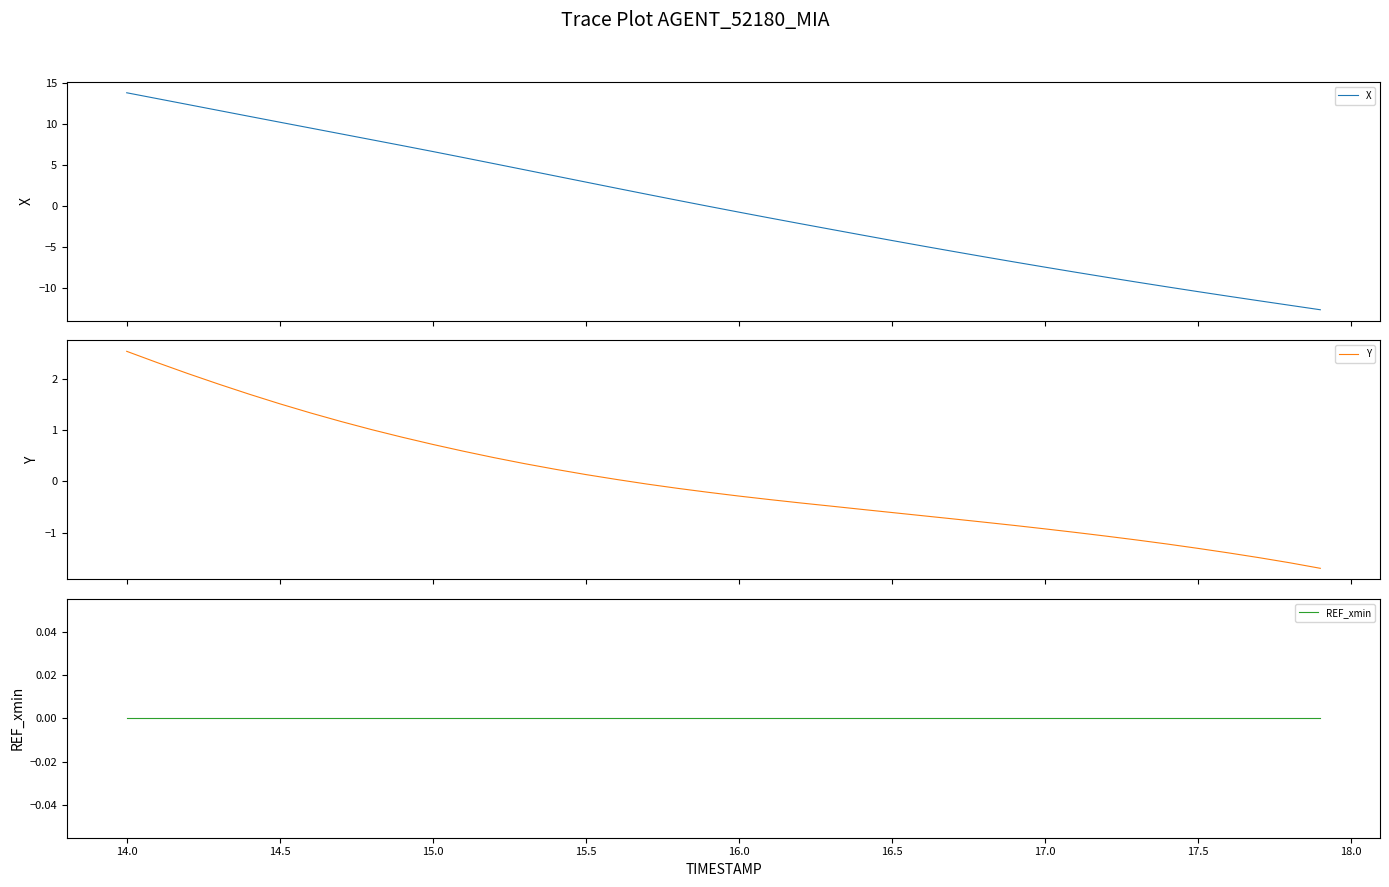

What is the highest value of the Y series?

2.5